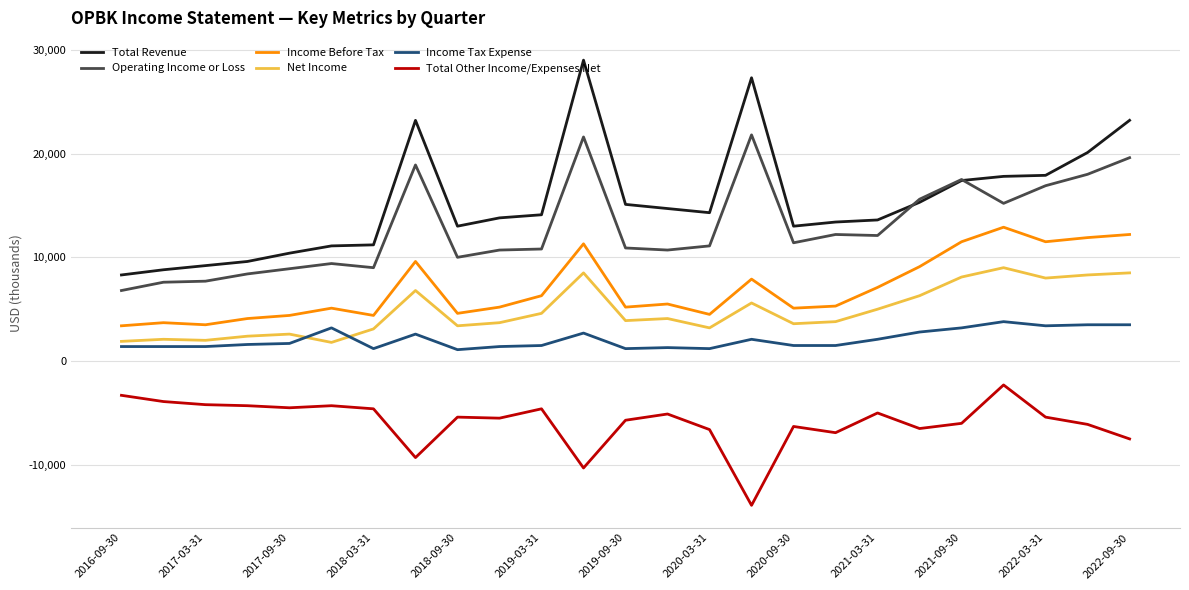

List the series in order of their peak value, highest first.

Total Revenue, Operating Income or Loss, Income Before Tax, Net Income, Income Tax Expense, Total Other Income/Expenses Net